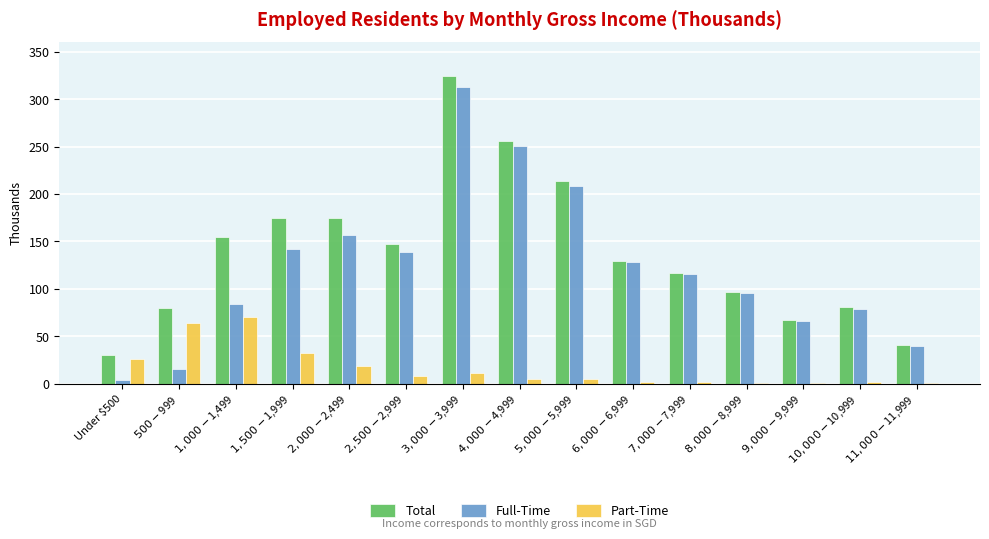

What is the maximum value shown in the chart?

324.4